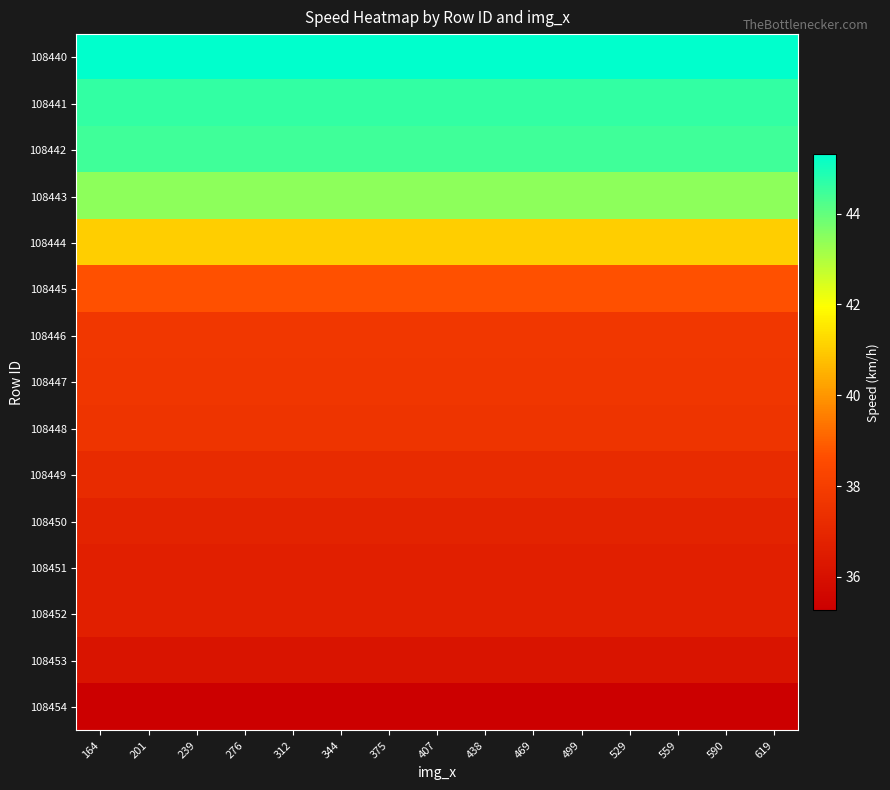

How many distinct data groups are displayed?

15